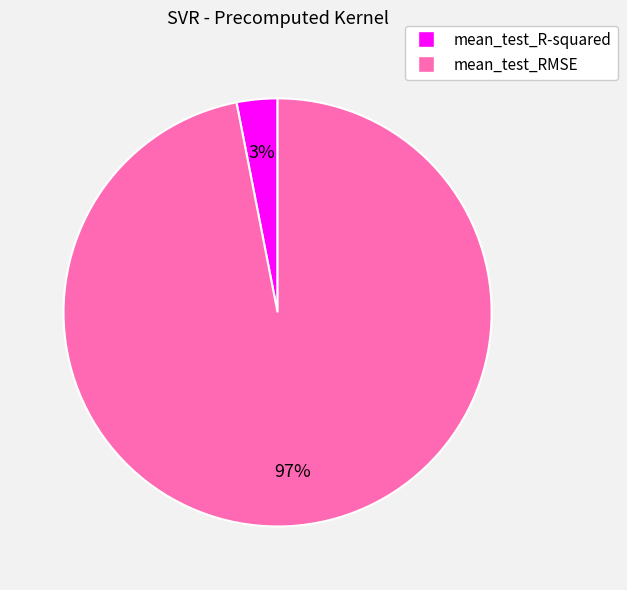

To the nearest percent, what portion does mean_test_RMSE represent?

97%